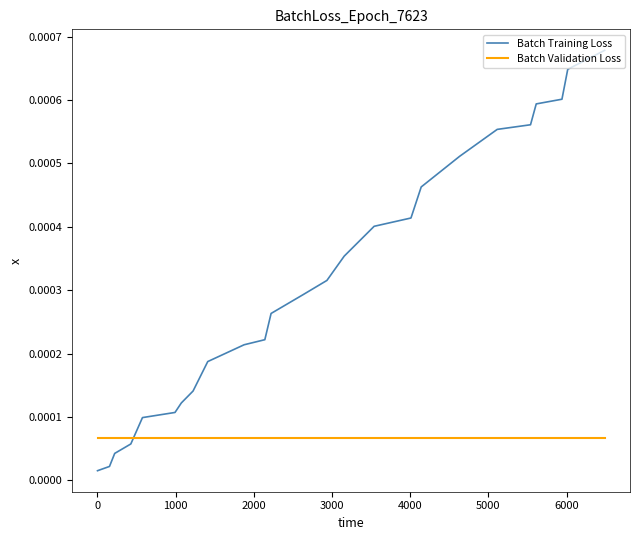

How many intersections are there between Batch Validation Loss and Batch Training Loss?

1